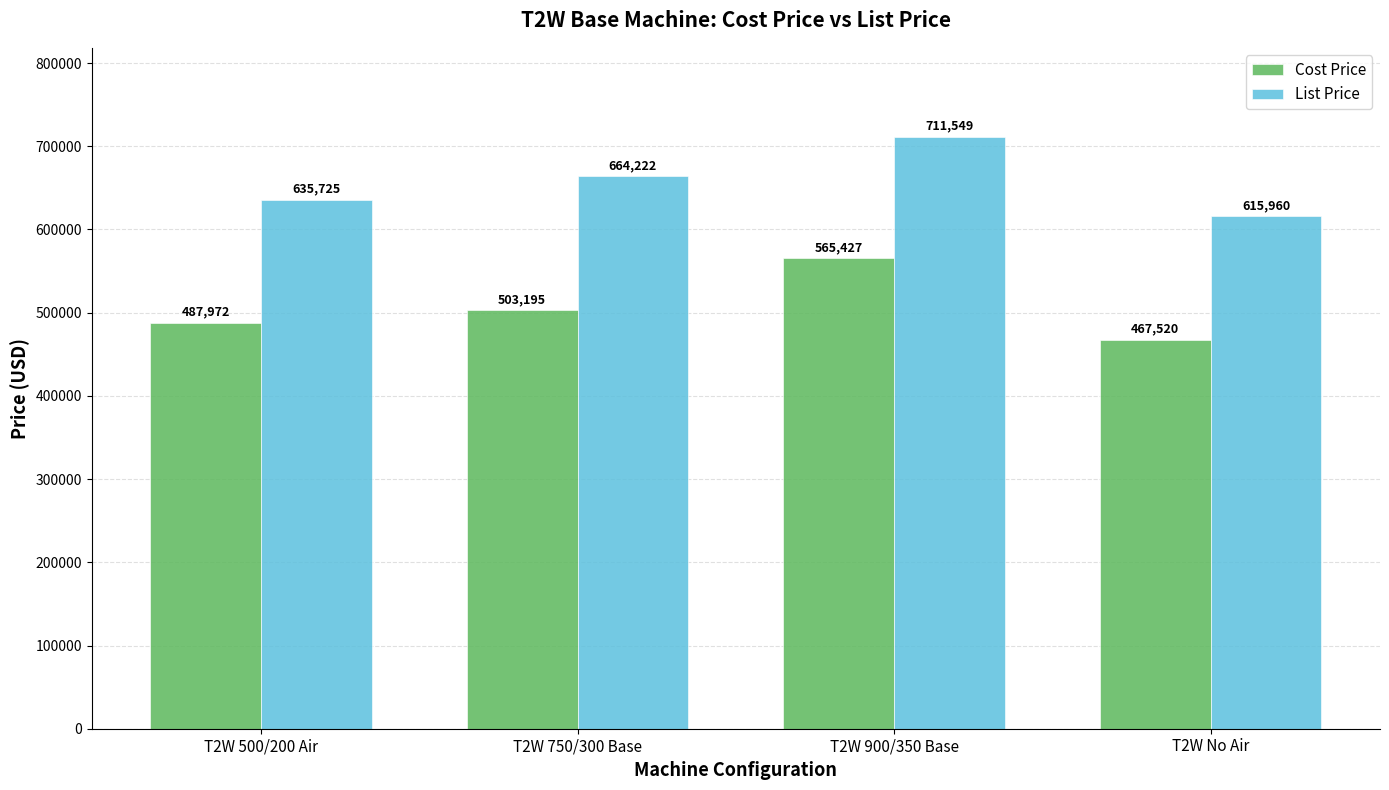

List the labels in order of List Price value, largest first.

T2W 900/350 Base, T2W 750/300 Base, T2W 500/200 Air, T2W No Air